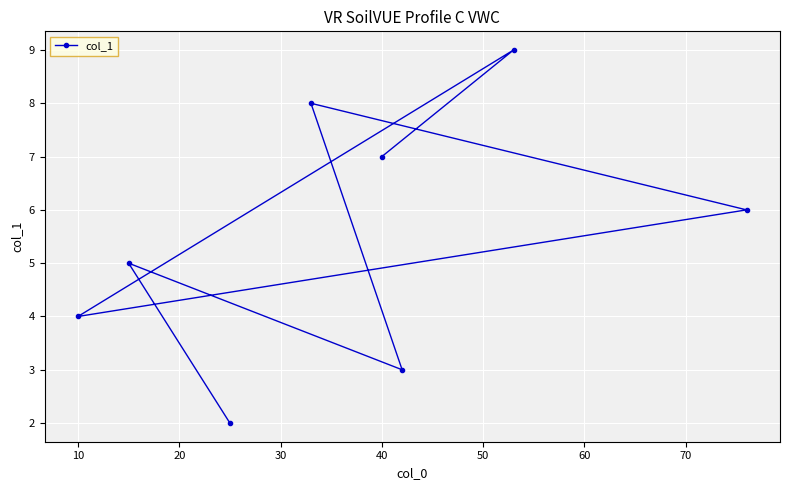

Is it true that the value at 10 is 6.9?

False